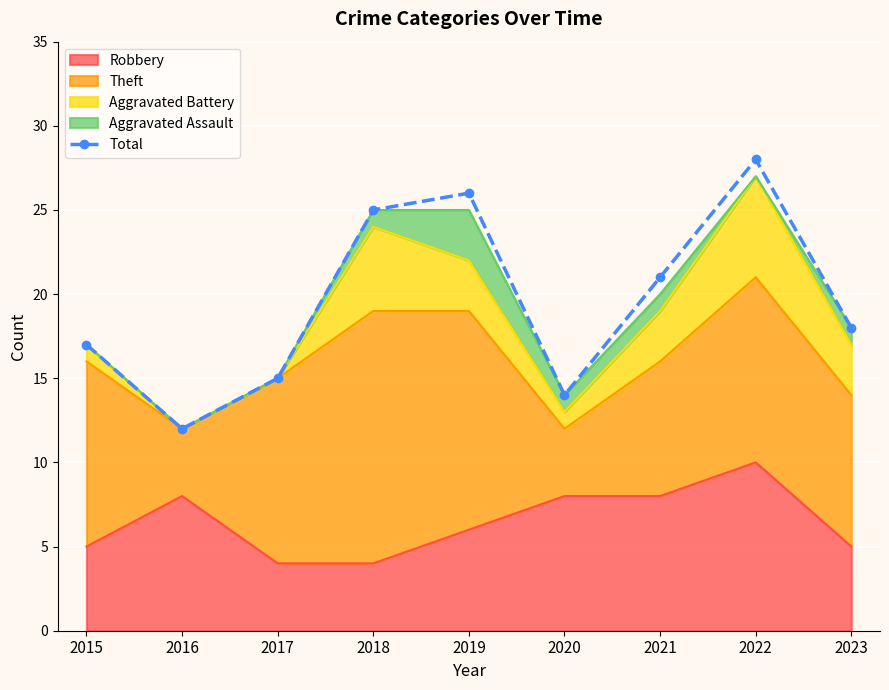

Is it true that the value at 2022 is 28?

True